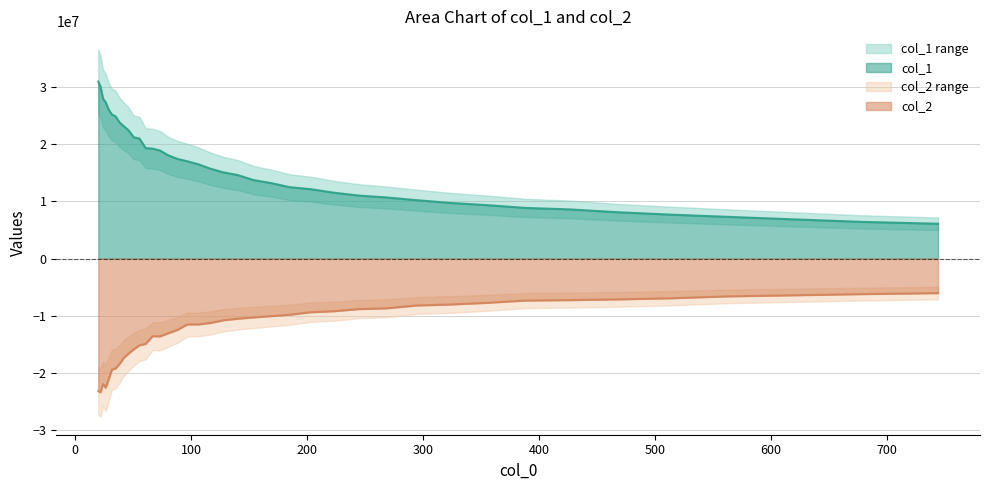

True or false: col_1 and col_2 intersect in this chart.

False